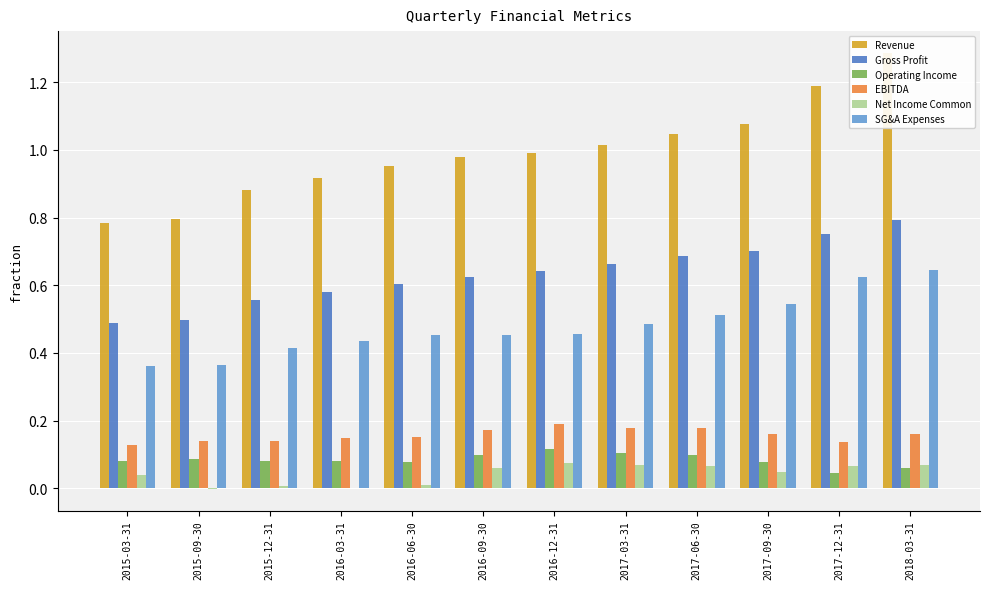

What is the average value of the Operating Income series?

0.1